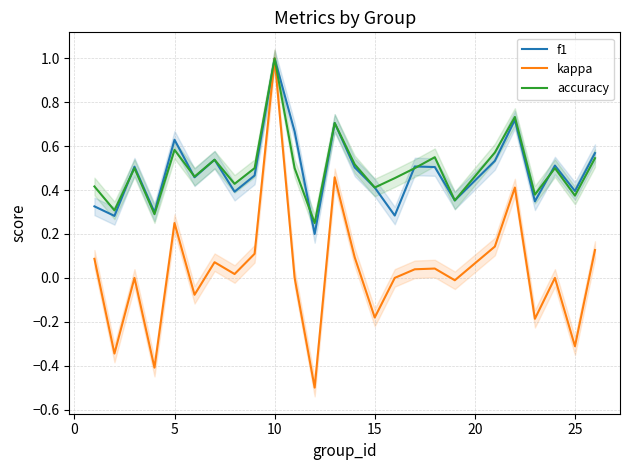

How many interior local peaks does the f1 series have?

8